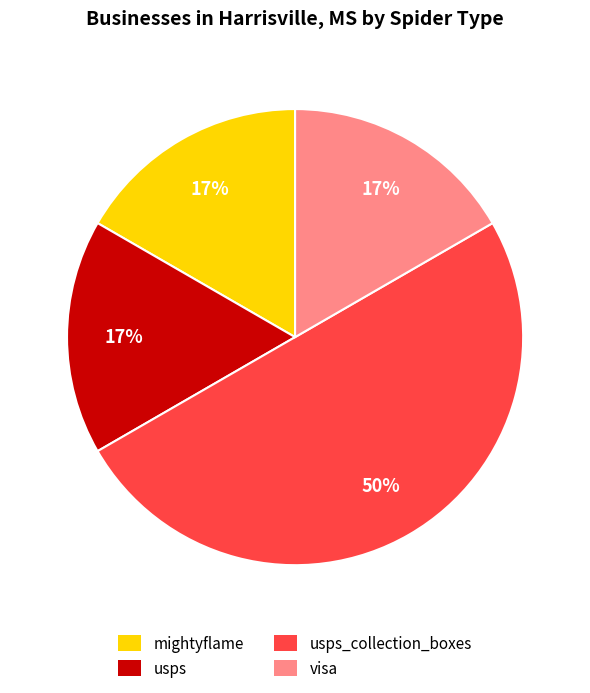

To the nearest percent, what is the average slice percentage?

25%